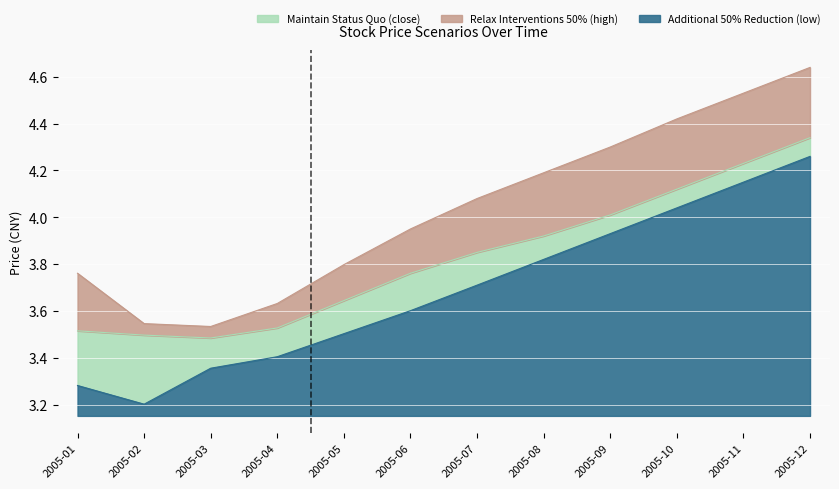

At how many categories does at least one series exceed 4?

6